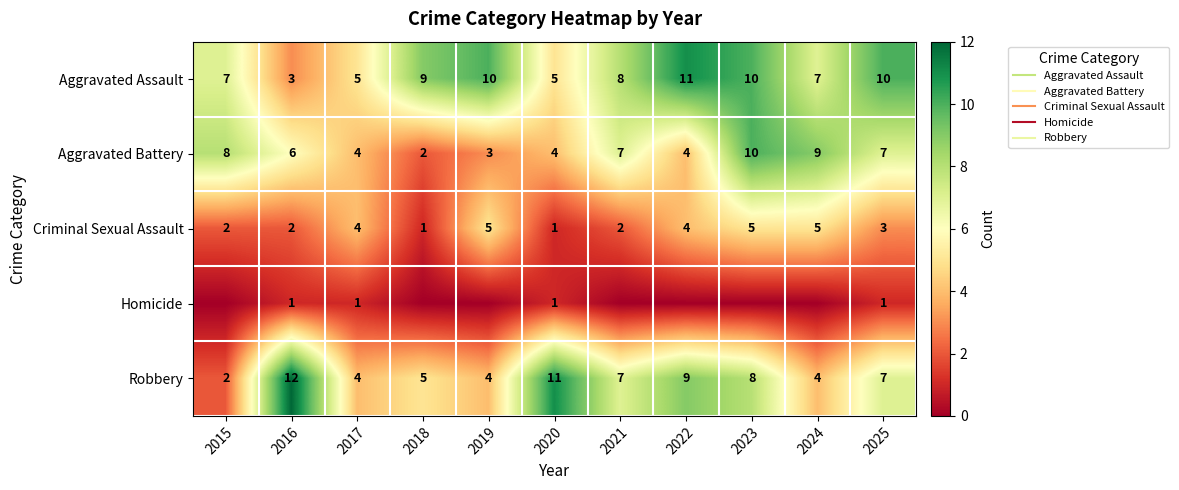

What is the sum of the Criminal Sexual Assault values at 2024 and 2018?

6